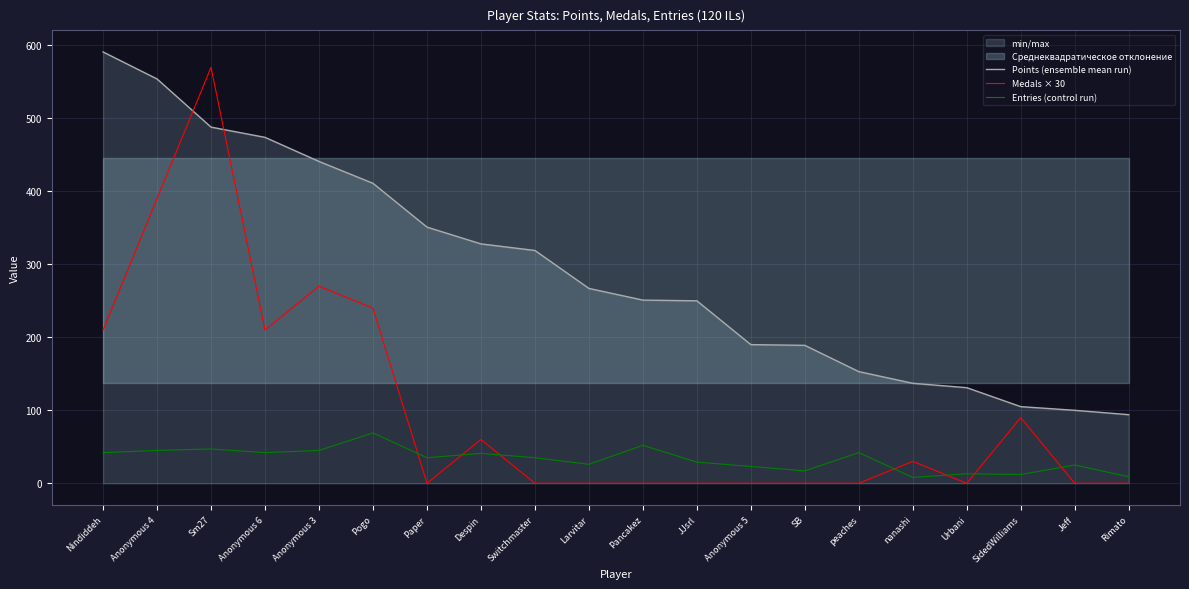

How many distinct data groups are displayed?

3